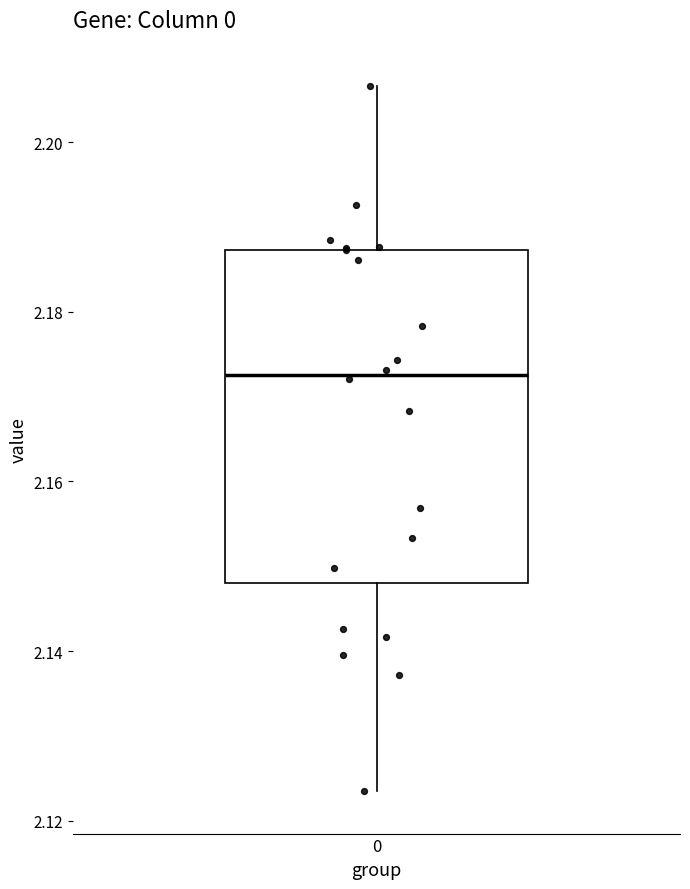

Where does the upper whisker of the box at x = 0 end on the y-axis? The values are not printed on the chart, so give them approximately, as read against the axis.

2.206